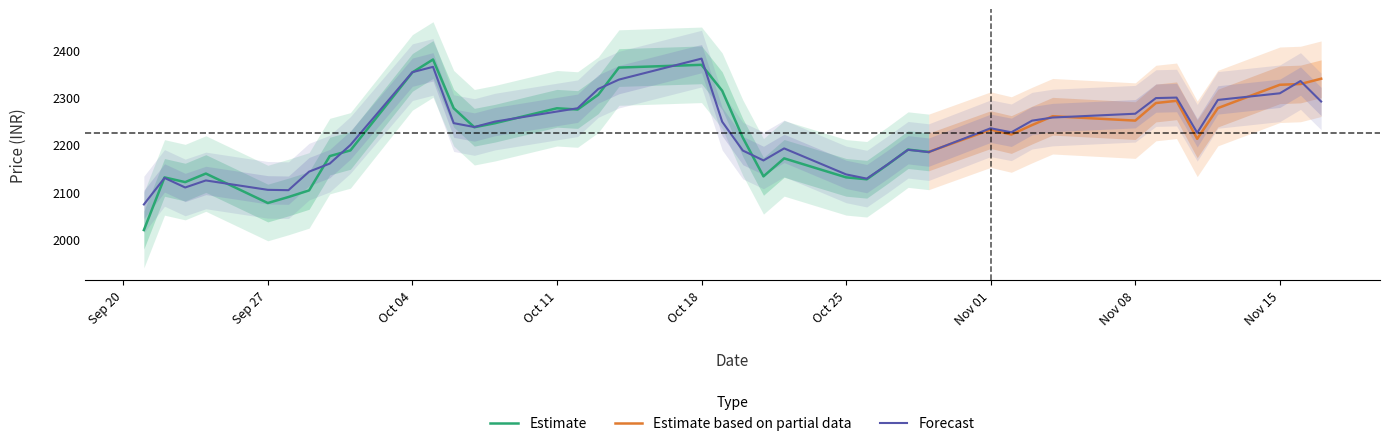

How many points are higher than both their immediate neighbors (excluding endpoints)?

9